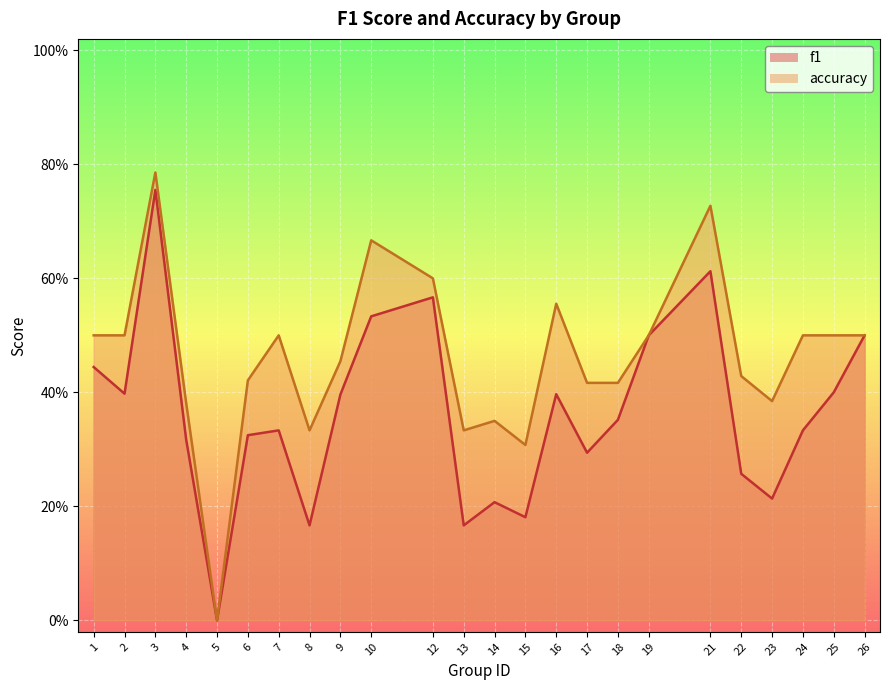

Where is accuracy nearest to the value 0?

5